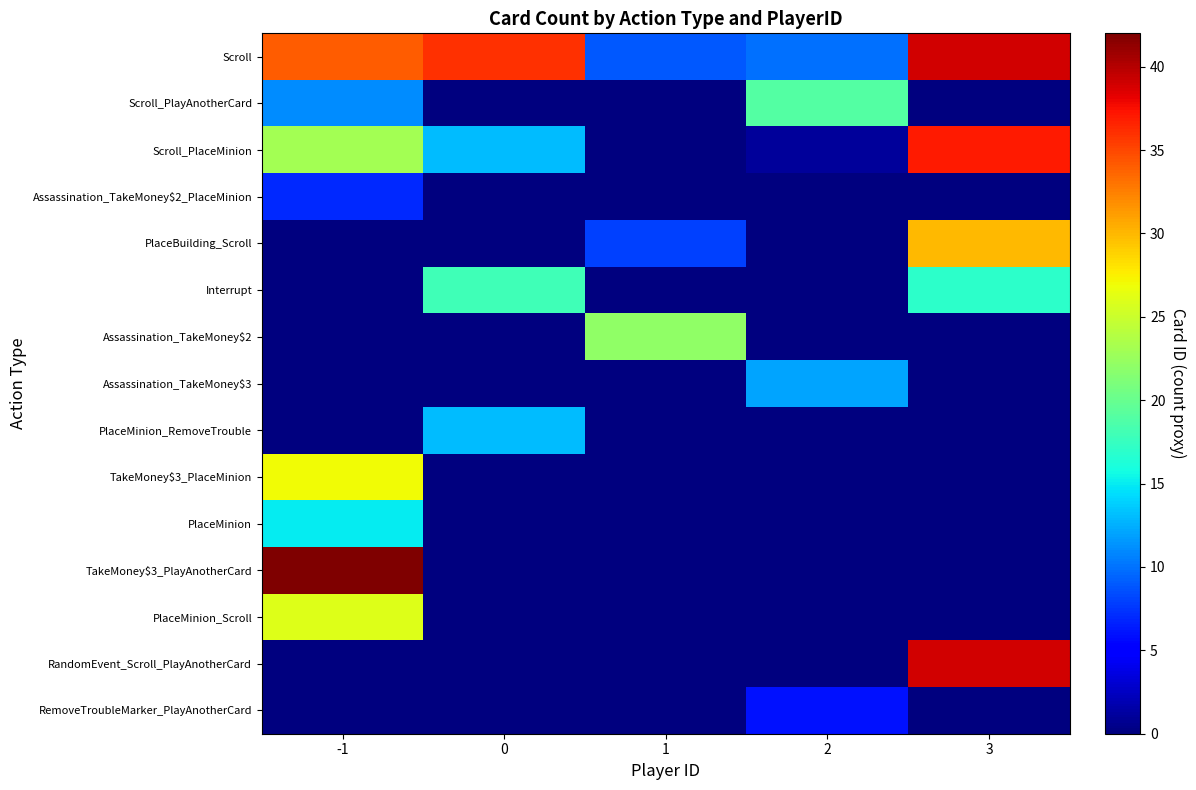

Reading left to right, transcribe all the data shown in this chart.

Scroll: -1=34	0=36	1=9	2=10	3=39
Scroll_PlayAnotherCard: -1=11	0=0	1=0	2=19	3=0
Scroll_PlaceMinion: -1=23	0=13	1=0	2=1	3=37
Assassination_TakeMoney$2_PlaceMinion: -1=7	0=0	1=0	2=0	3=0
PlaceBuilding_Scroll: -1=0	0=0	1=8	2=0	3=30
Interrupt: -1=0	0=18	1=0	2=0	3=17
Assassination_TakeMoney$2: -1=0	0=0	1=22	2=0	3=0
Assassination_TakeMoney$3: -1=0	0=0	1=0	2=12	3=0
PlaceMinion_RemoveTrouble: -1=0	0=13	1=0	2=0	3=0
TakeMoney$3_PlaceMinion: -1=27	0=0	1=0	2=0	3=0
PlaceMinion: -1=15	0=0	1=0	2=0	3=0
TakeMoney$3_PlayAnotherCard: -1=42	0=0	1=0	2=0	3=0
PlaceMinion_Scroll: -1=26	0=0	1=0	2=0	3=0
RandomEvent_Scroll_PlayAnotherCard: -1=0	0=0	1=0	2=0	3=39
RemoveTroubleMarker_PlayAnotherCard: -1=0	0=0	1=0	2=6	3=0